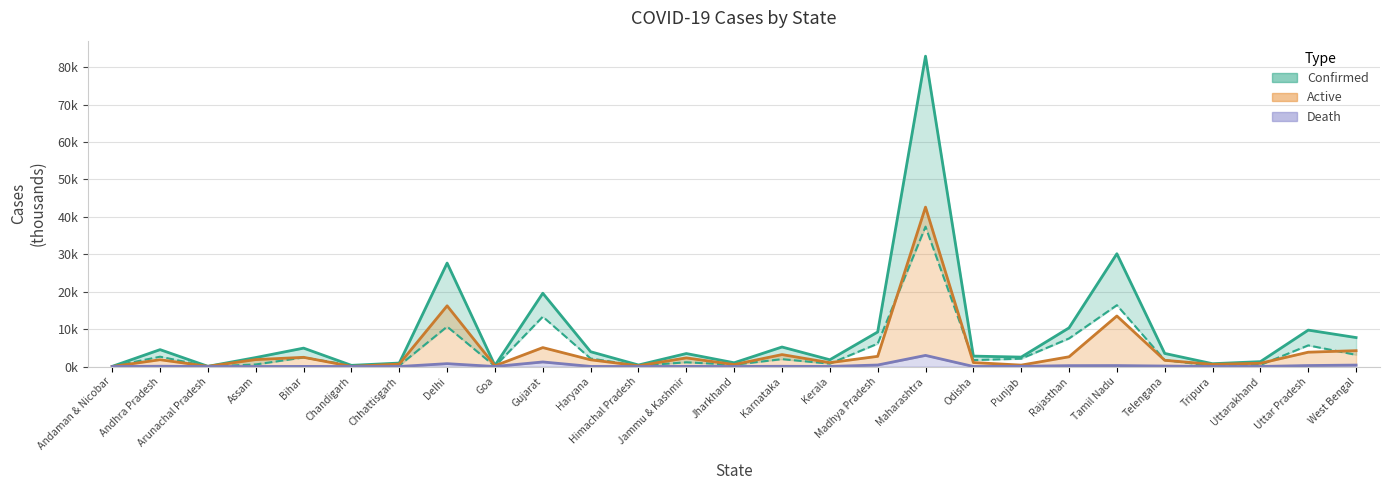

Between Assam and Rajasthan, which series saw the biggest shift?

Confirmed